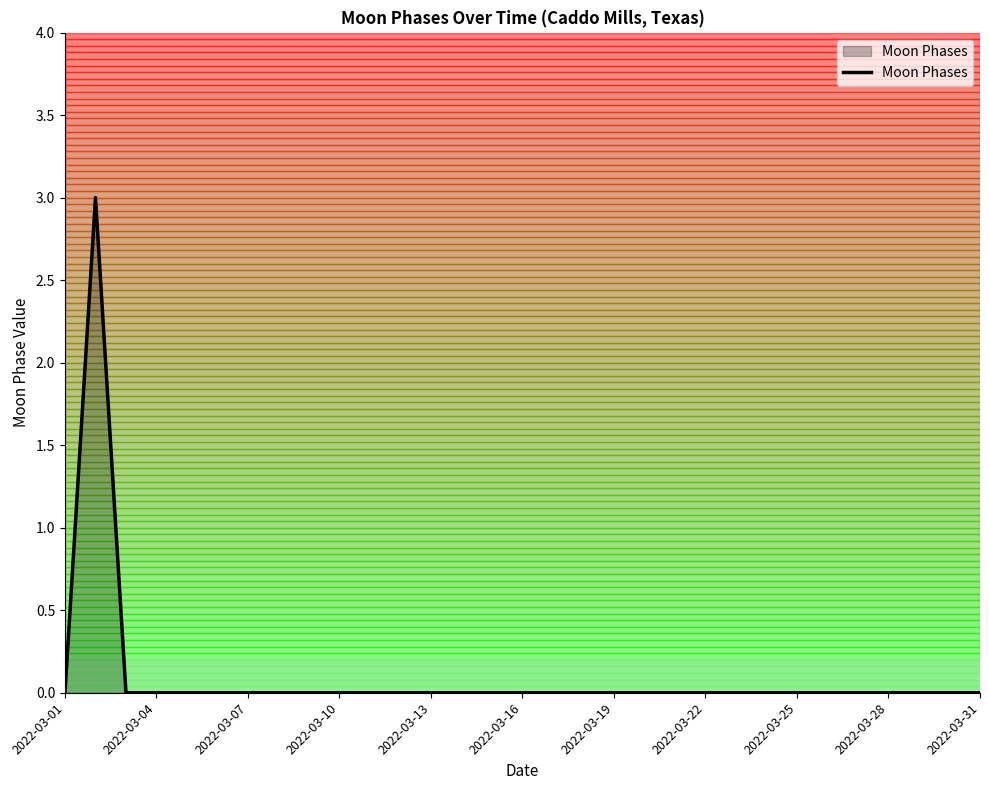

What is the difference between the maximum and minimum values?

3